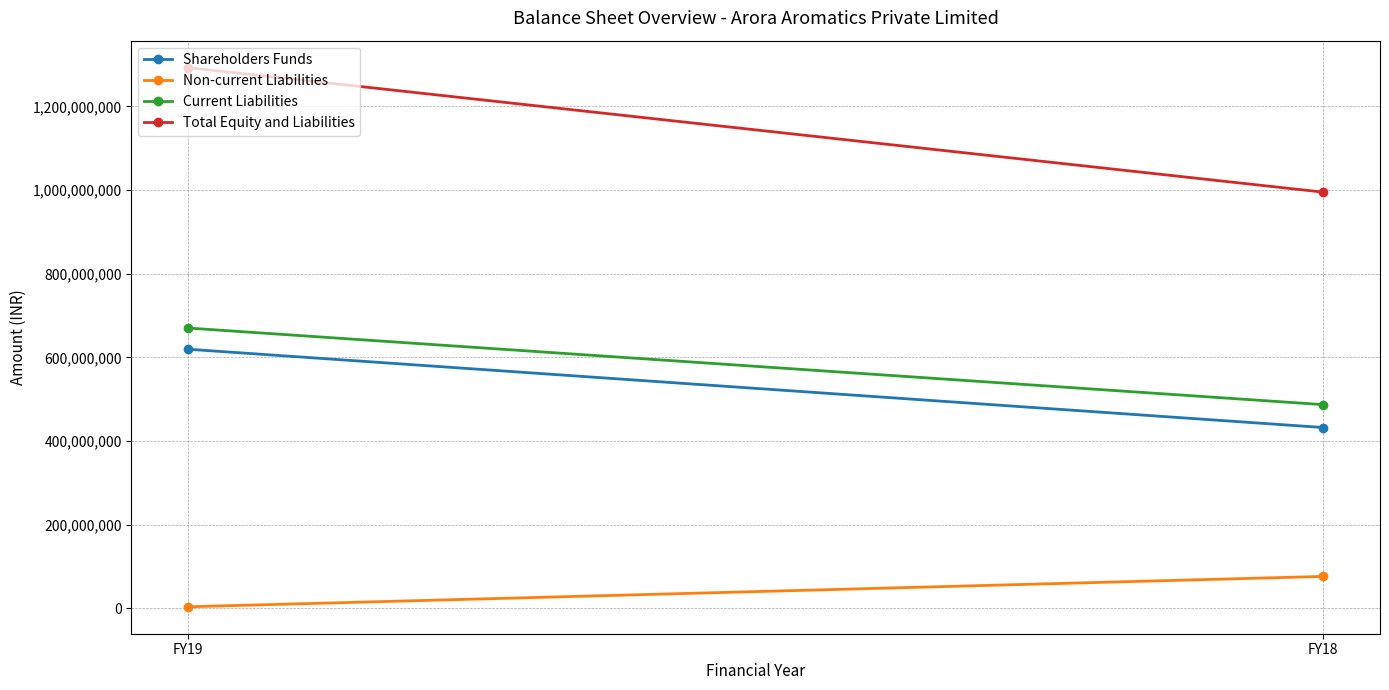

What is the value of the Total Equity and Liabilities point at the 1st from the left?

1292903892